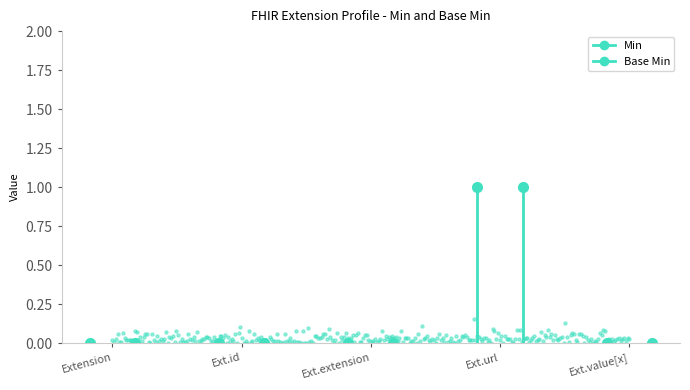

At how many categories does at least one series exceed 0?

1